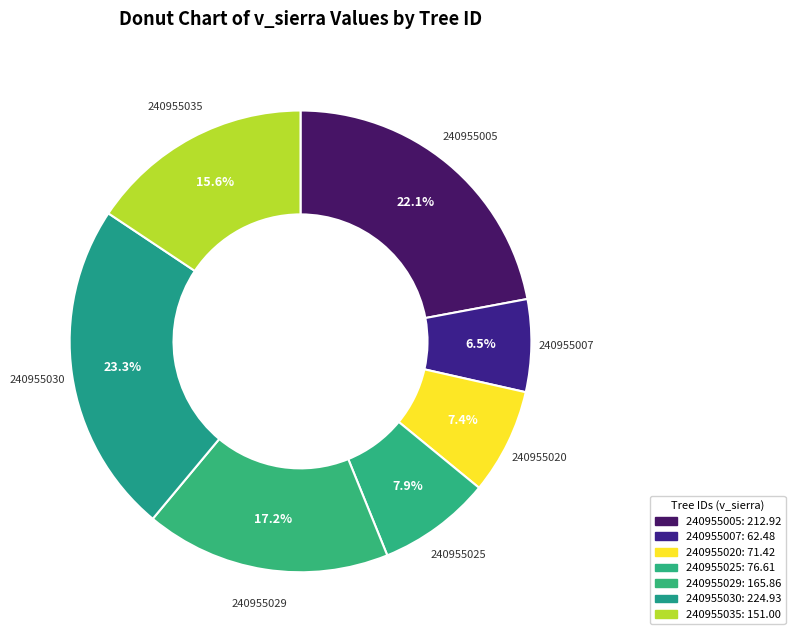

Count the number of slices in the pie.

7